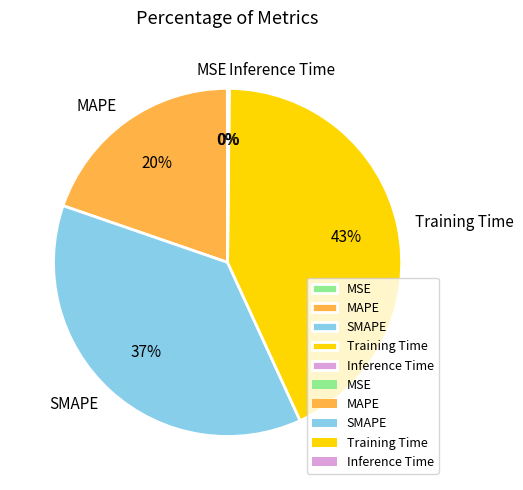

Is there any slice that represents more than half of the pie?

No